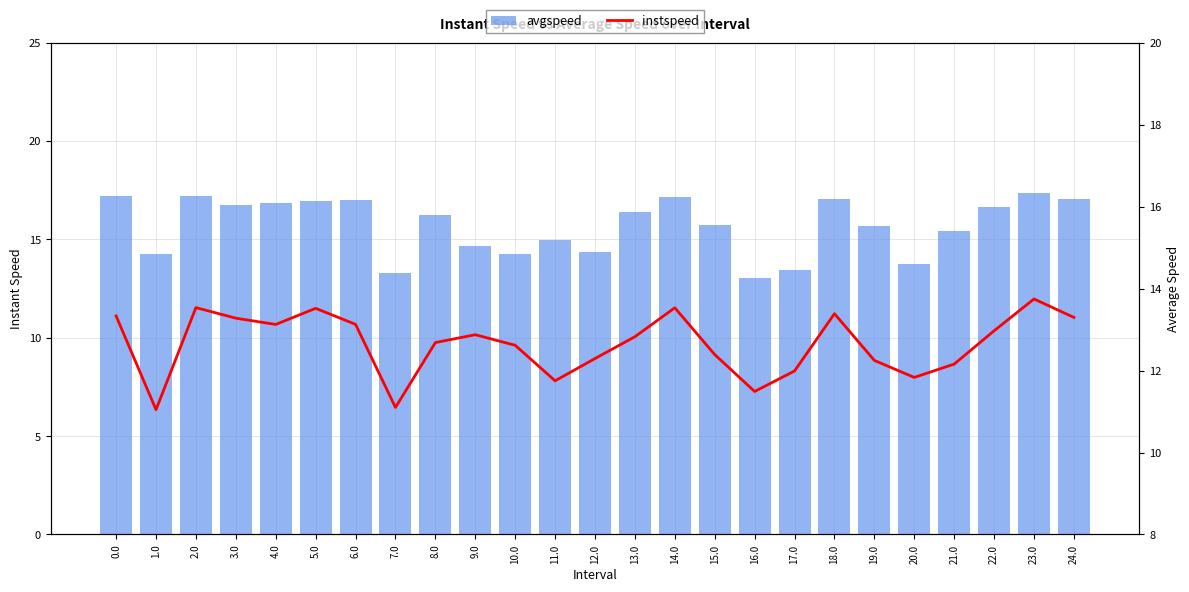

The value of avgspeed at 7.0 is 13.3. True or false?

True